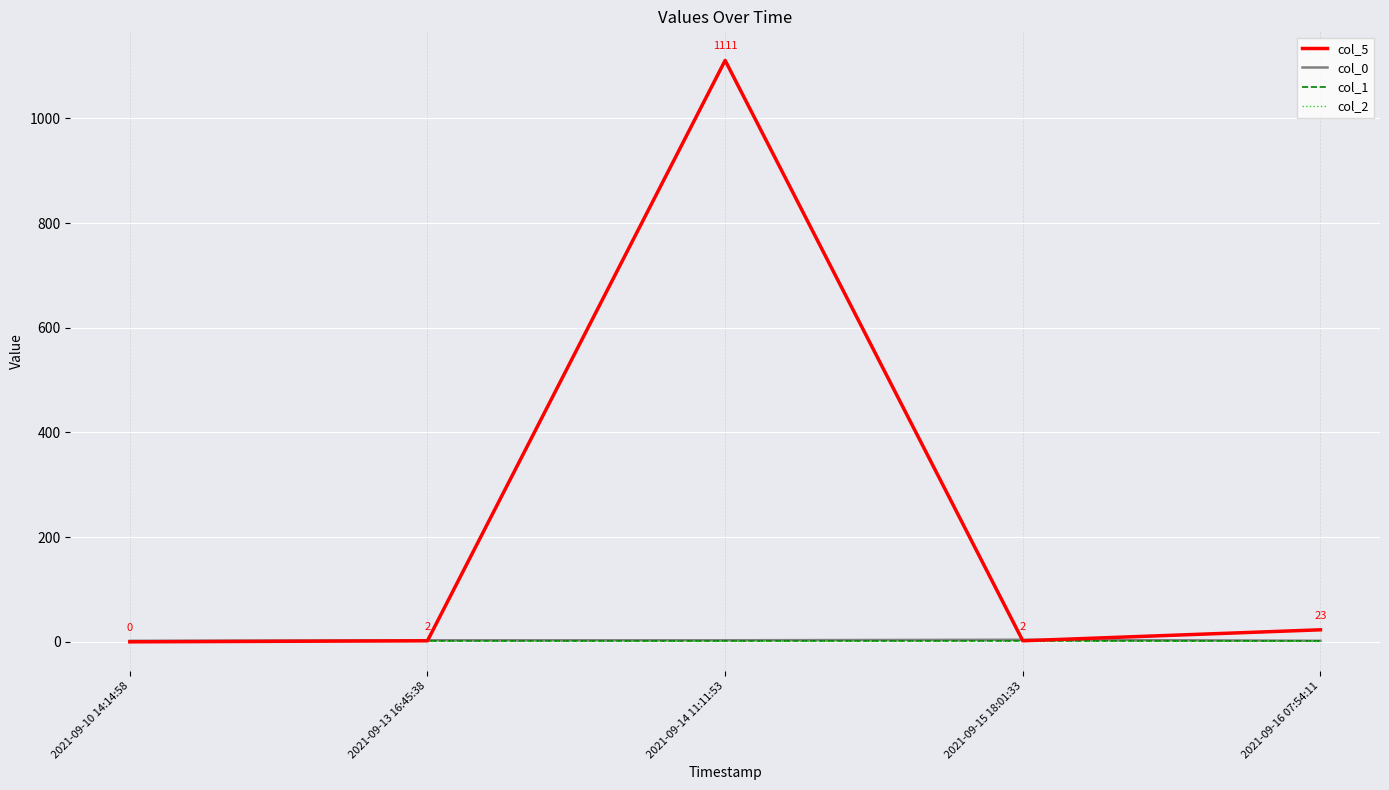

Does the chart have visible grid lines?

Yes